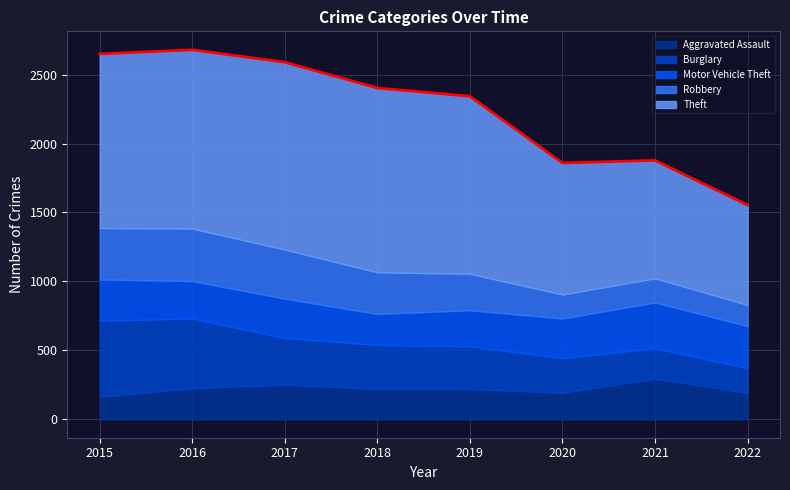

Does the chart display data point markers on the line(s)?

No